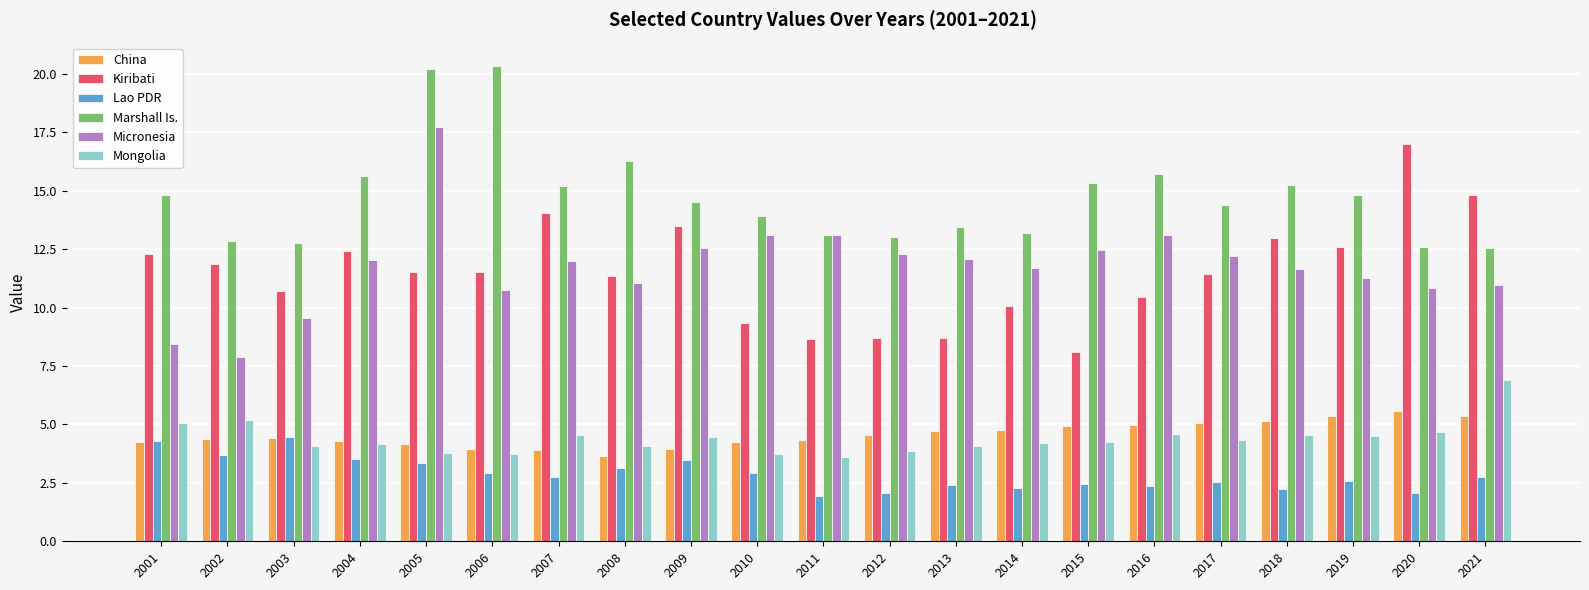

Which series has the largest total across all categories?

Marshall Is.